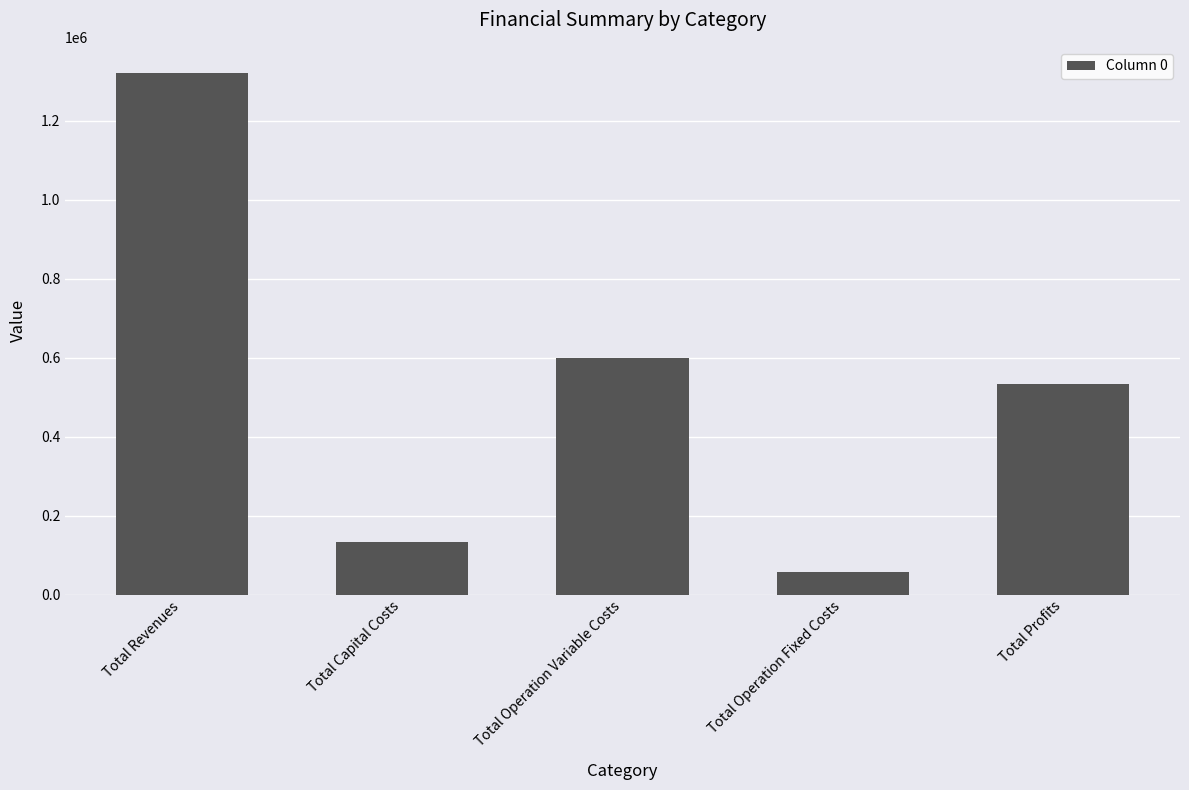

What is the average value?

528648.5